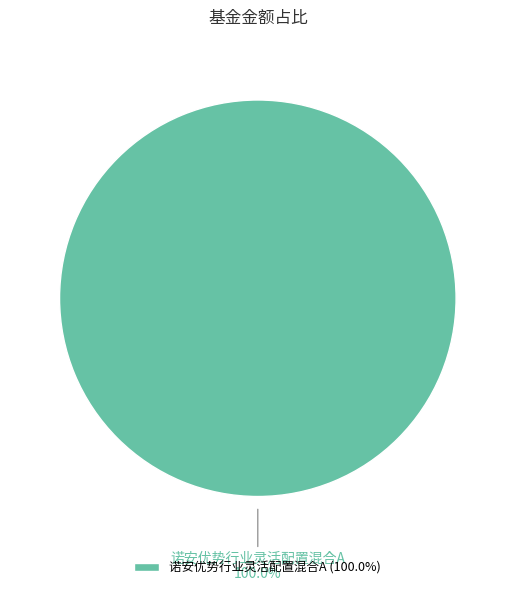

Does any single category account for the majority?

Yes